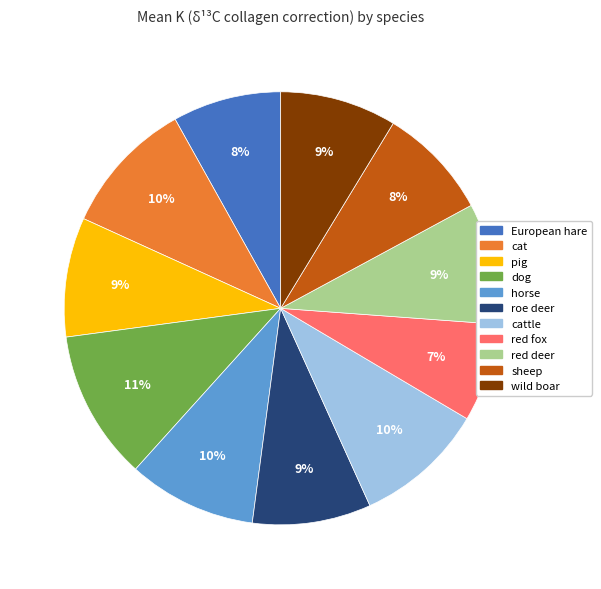

To the nearest percent, what is the difference between the largest and smallest slice percentages?

4%